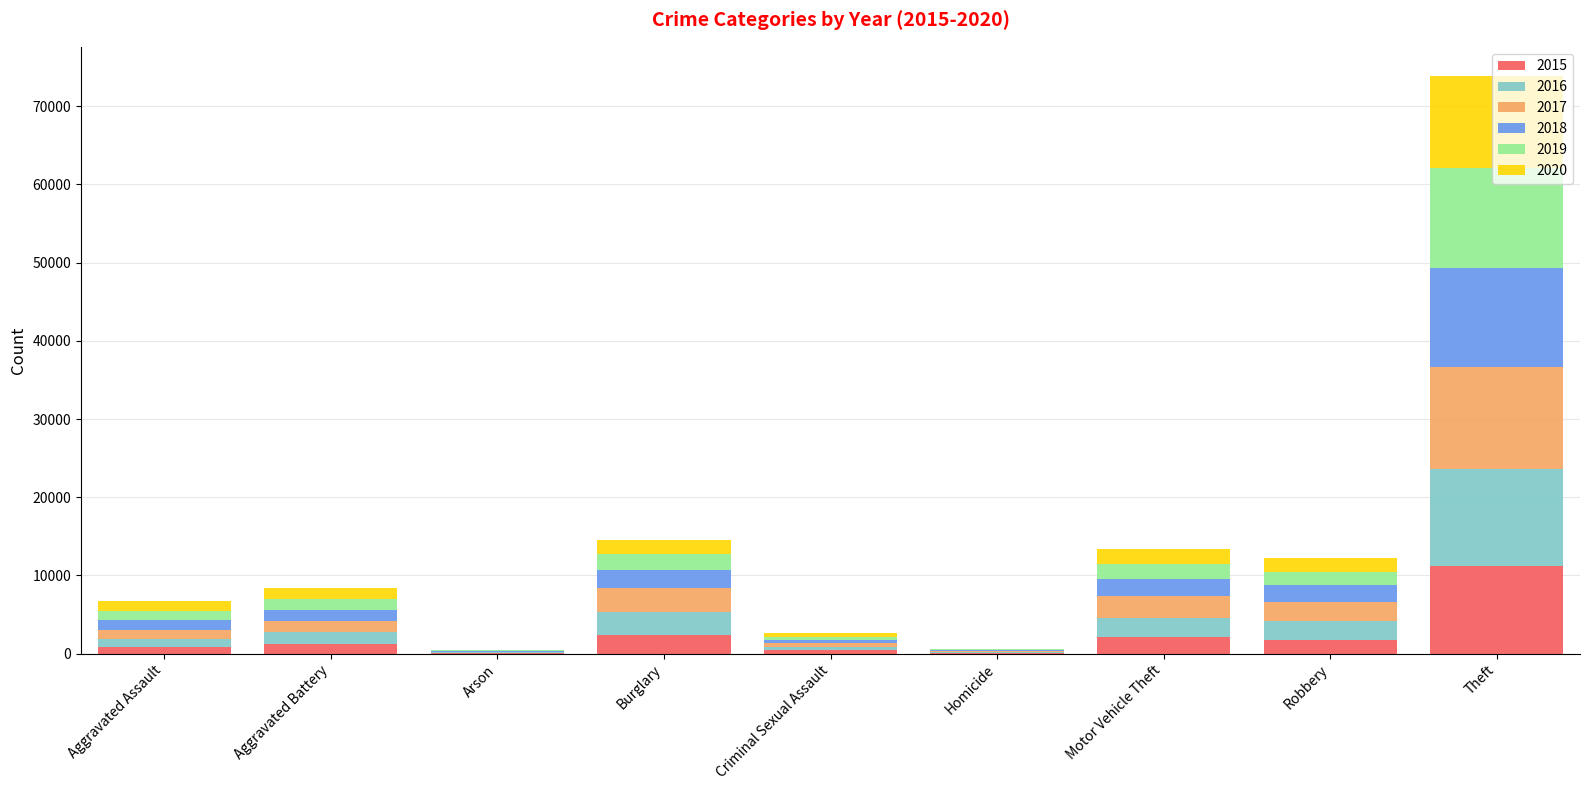

At which category is the sum across all series the highest?

Theft